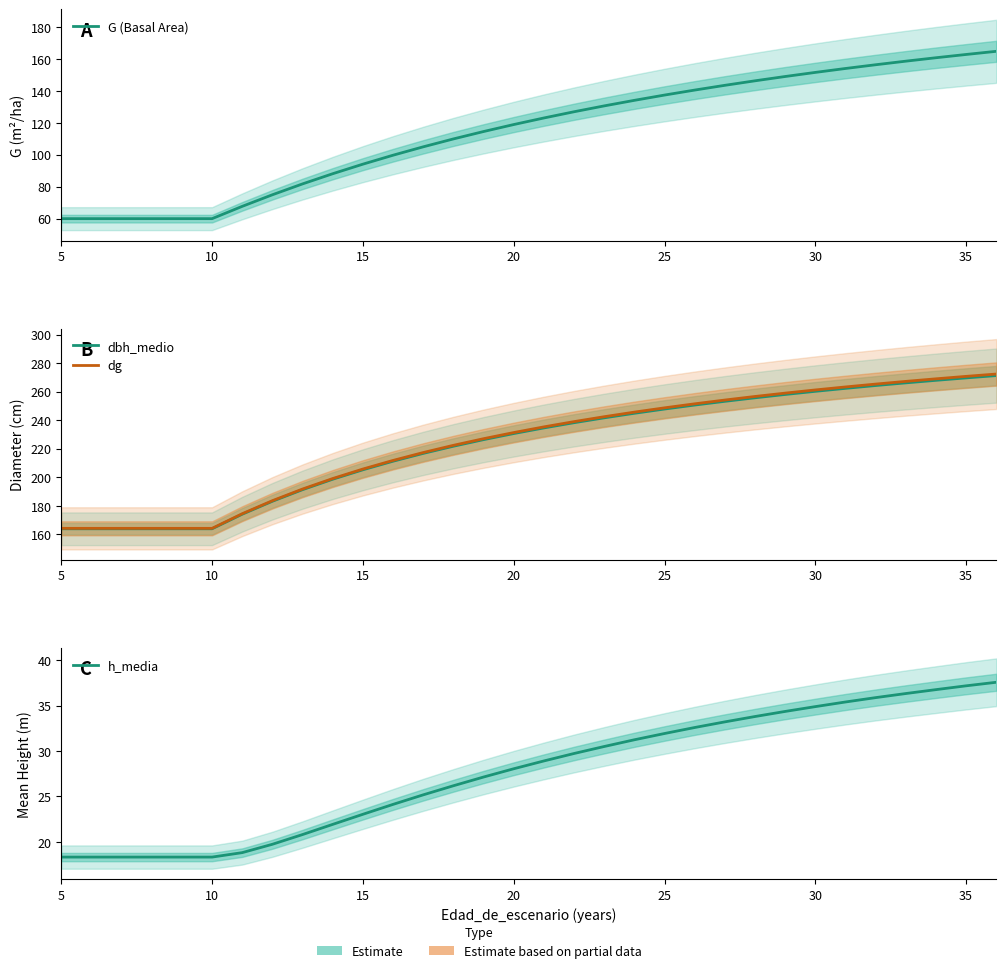

What is the highest value of the h_media series?

37.6